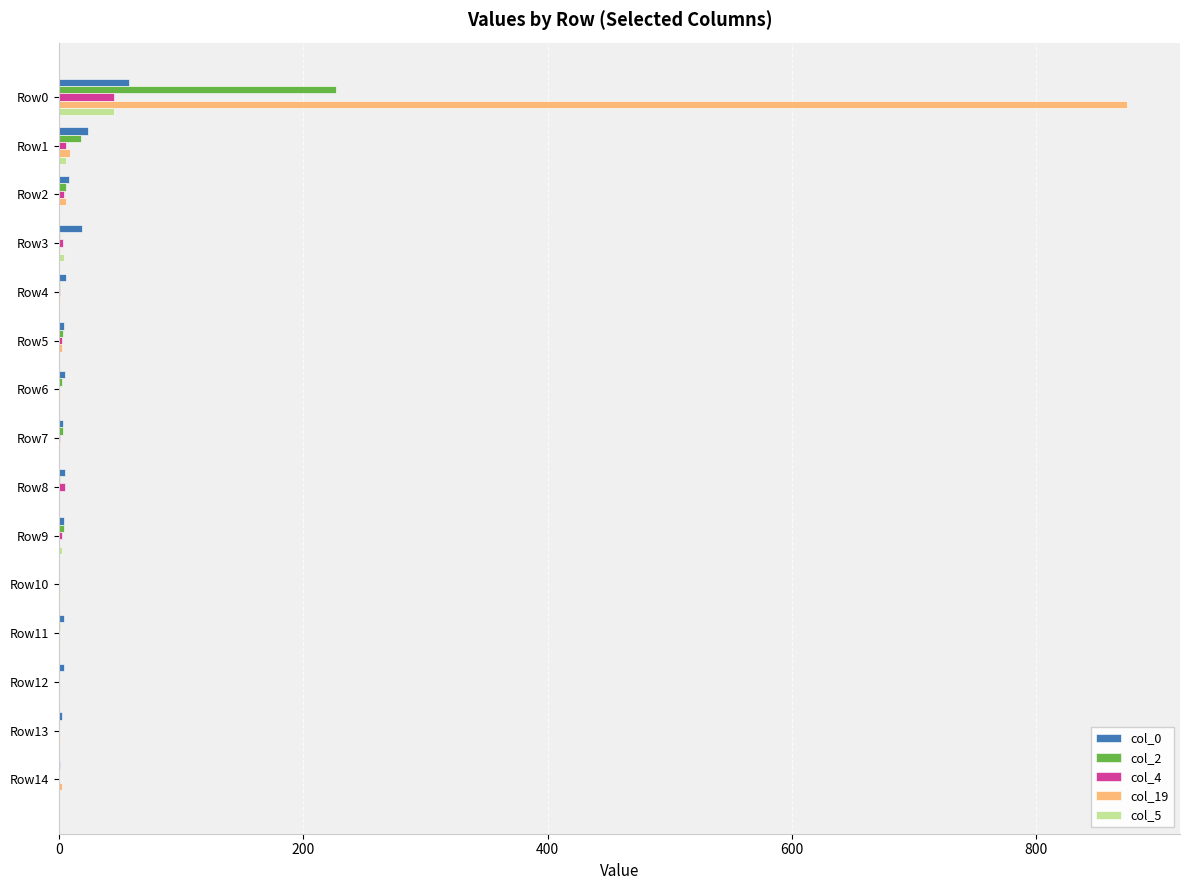

Which category has the highest value in the col_5 series?

Row0